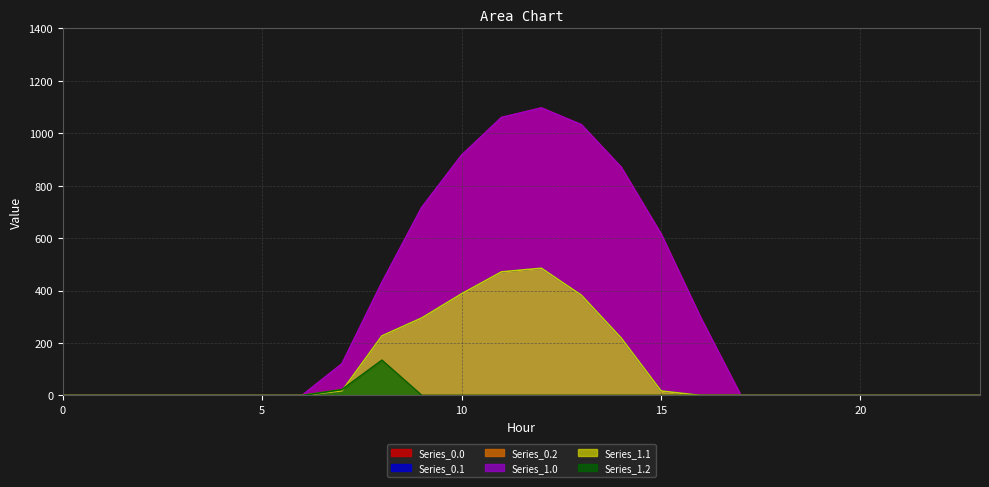

How many interior local peaks does the Series_0.2 series have?

1